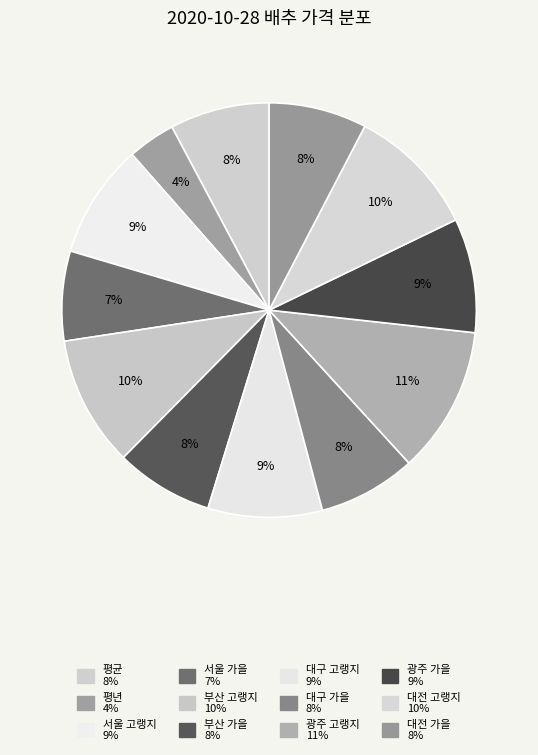

To the nearest percent, what portion does 부산 가을 represent?

8%